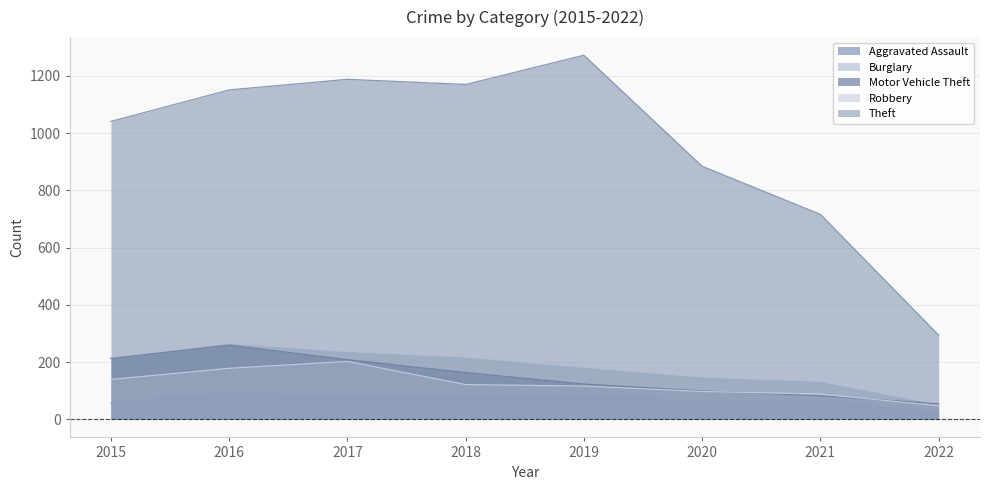

Is the value of Motor Vehicle Theft at 2018 greater than the value of Robbery at 2015?

Yes